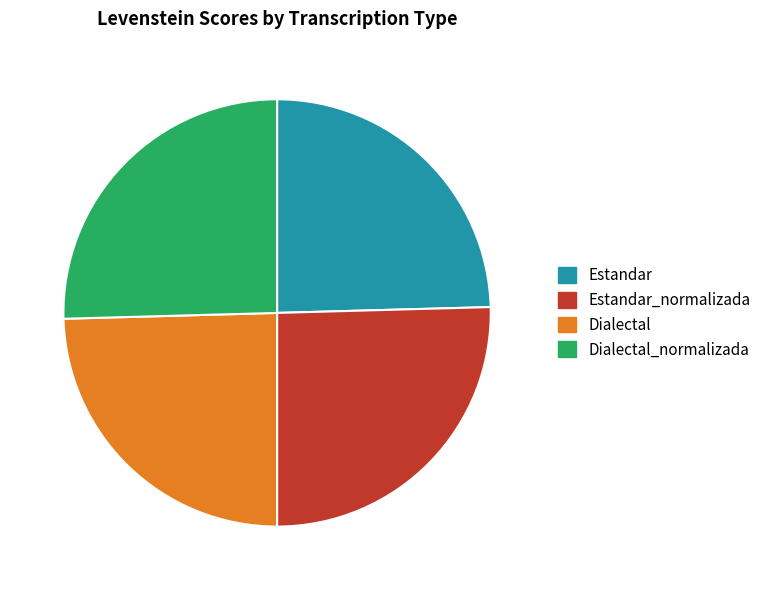

Count the number of slices in the pie.

4